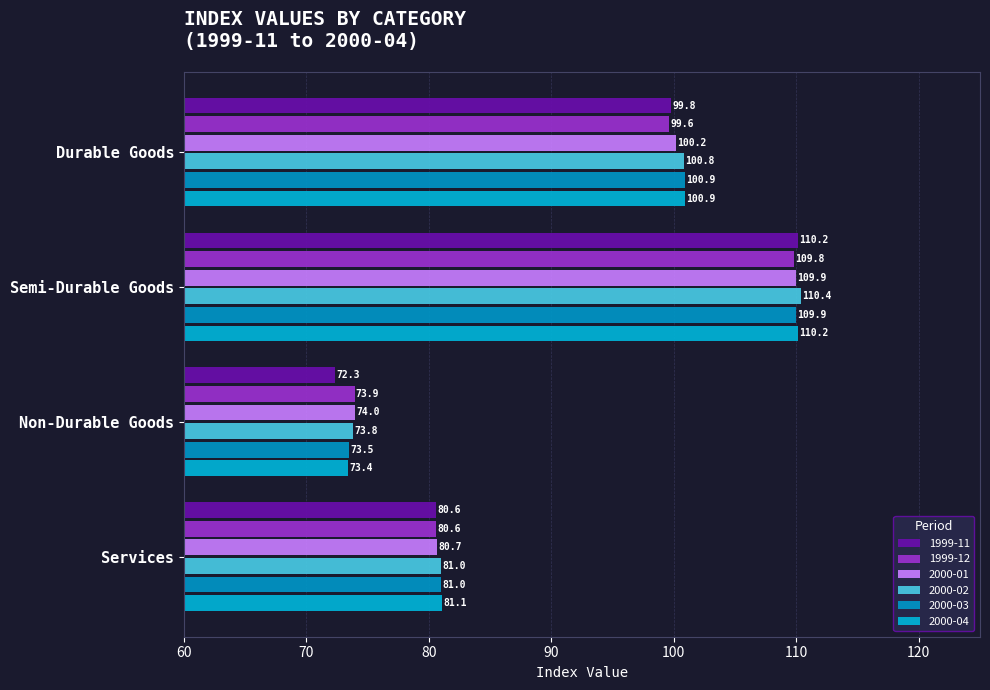

What is the value of the 1999-12 bar at the 3rd from the left?

73.9